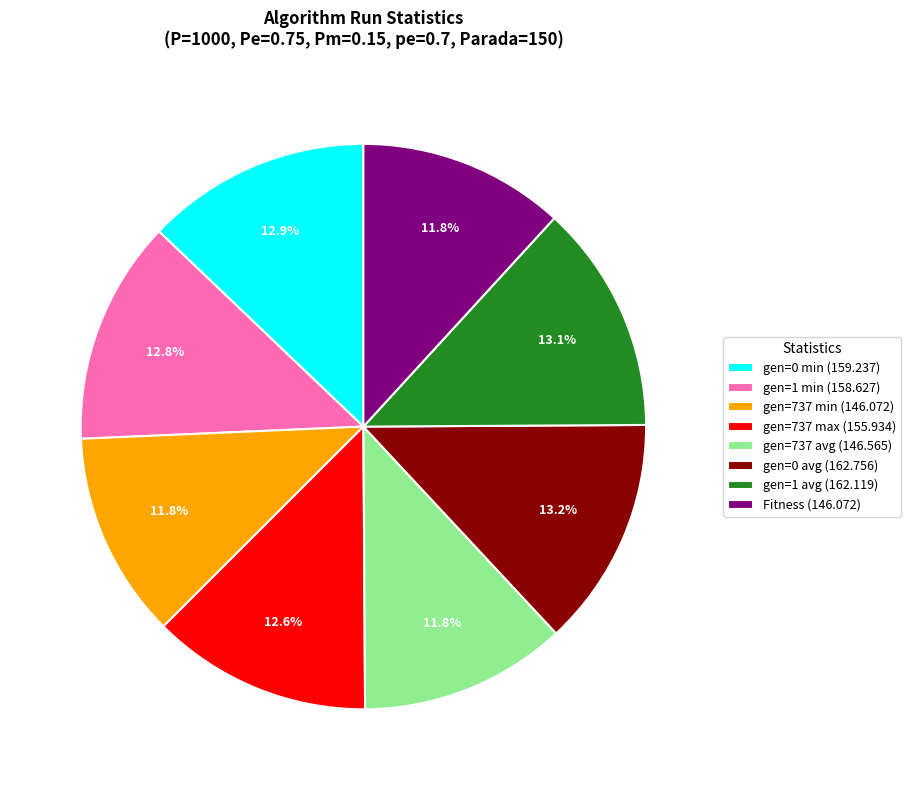

What is the ratio of the value at Fitness (146.072) to the value at gen=1 avg (162.119)?

0.9